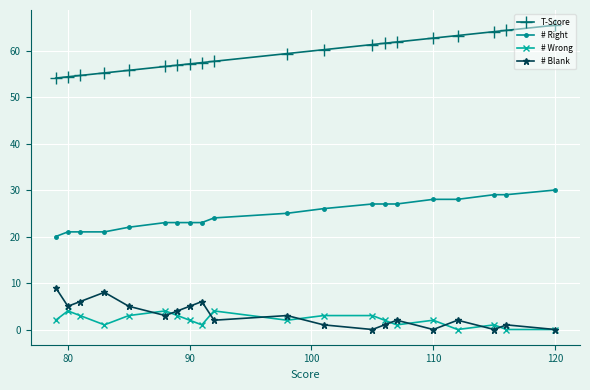

The T-Score series shows 100.3 at 120. True or false?

False